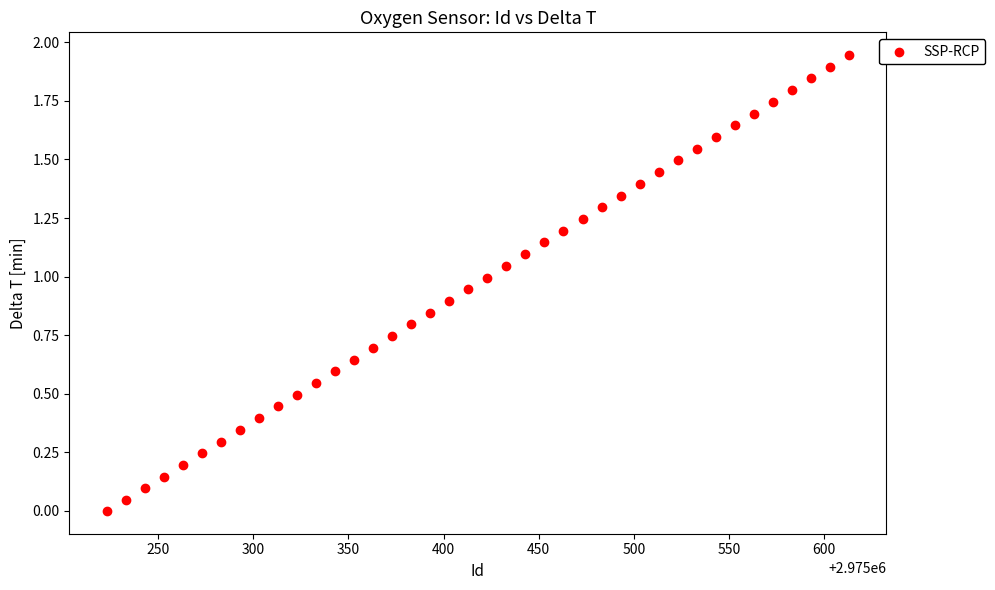

What is the range of X values (max minus min)?

390.0